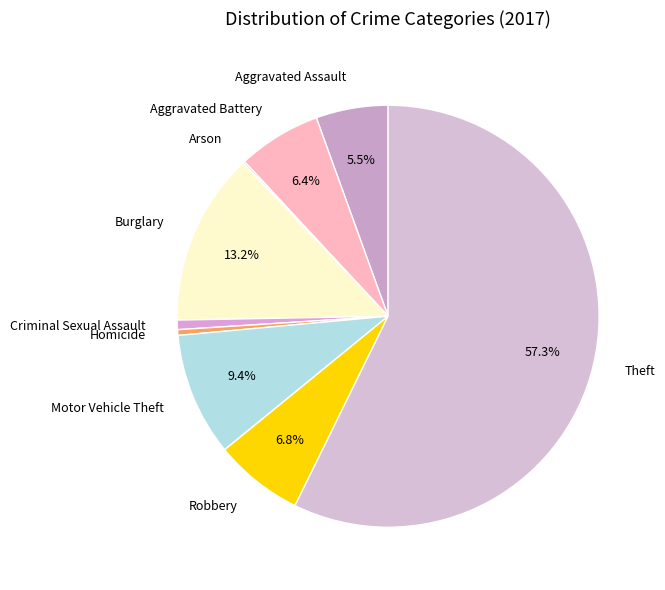

What is the majority slice?

Theft